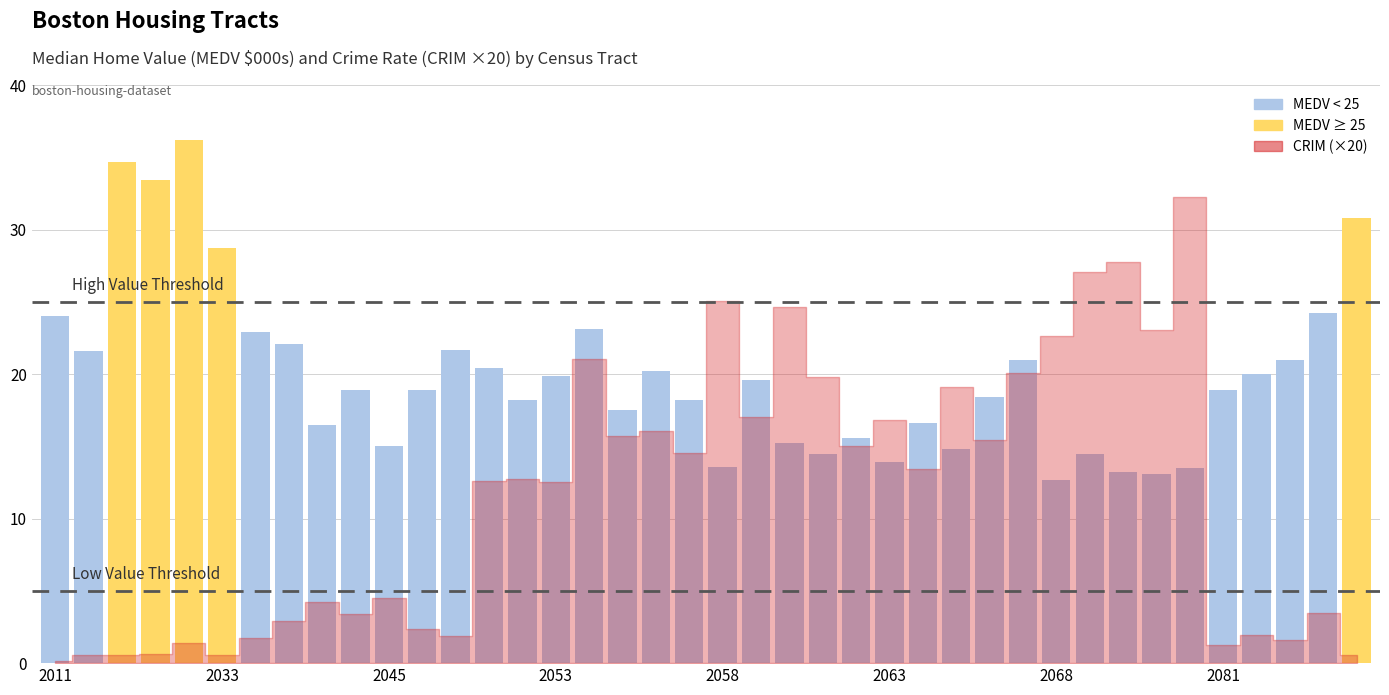

What is the value of the 24th bar from the left?

14.5